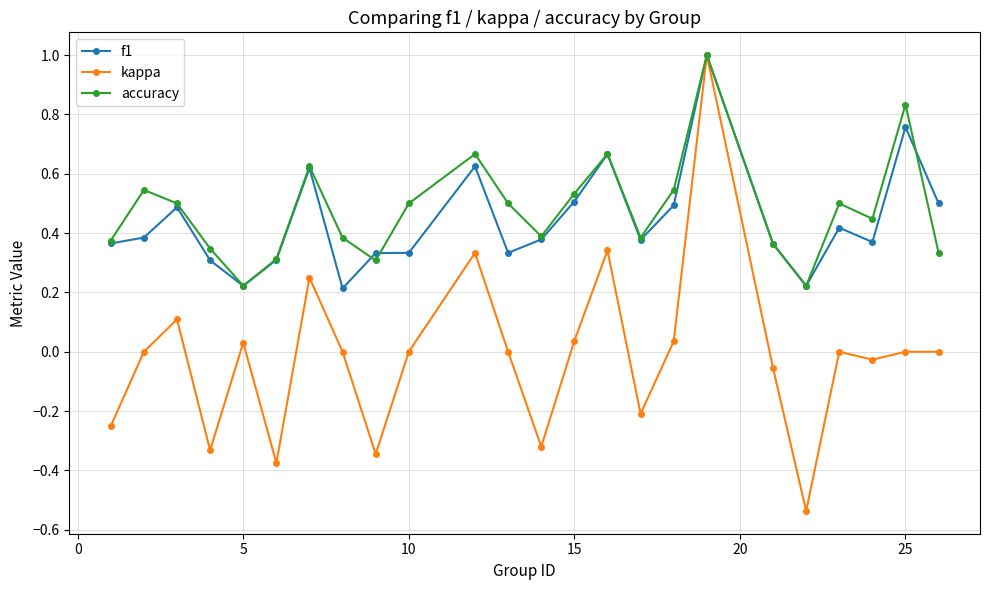

What is the highest value of the kappa series?

1.0